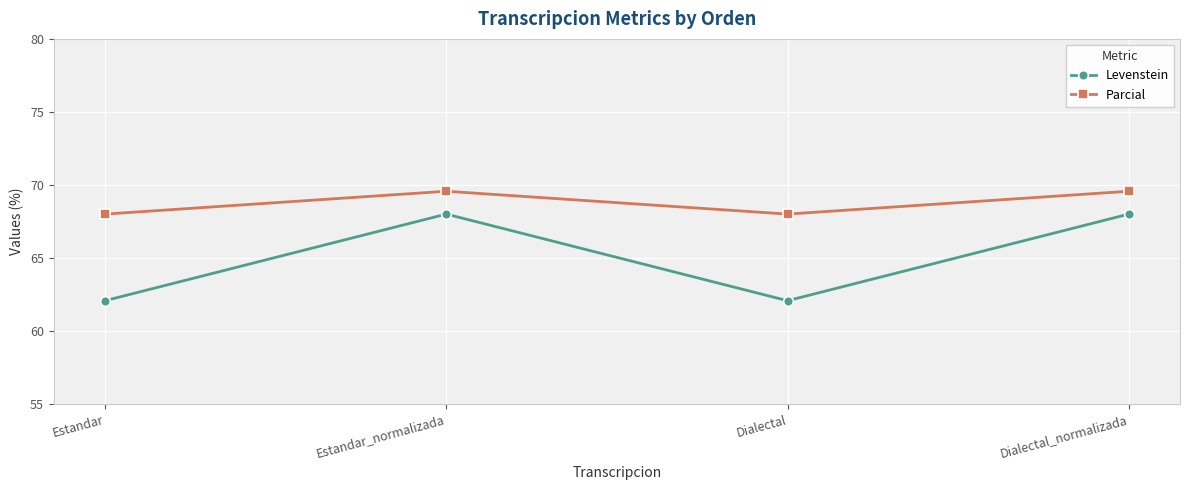

Which series has the largest range (max minus min)?

Levenstein